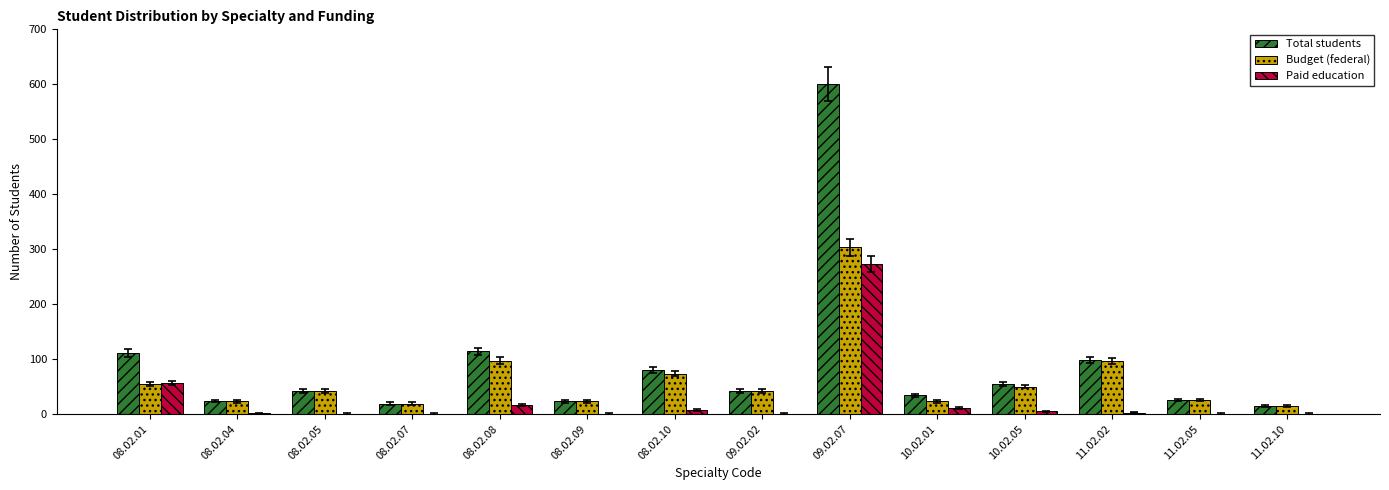

Which series has the largest total across all categories?

Total students